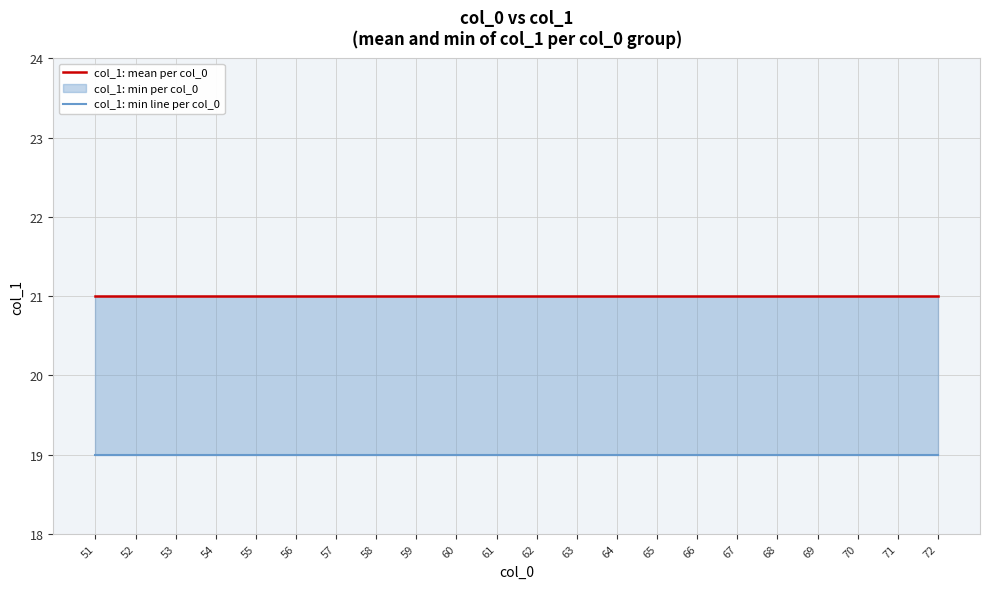

At which label does col_1: mean per col_0 reach its peak?

51